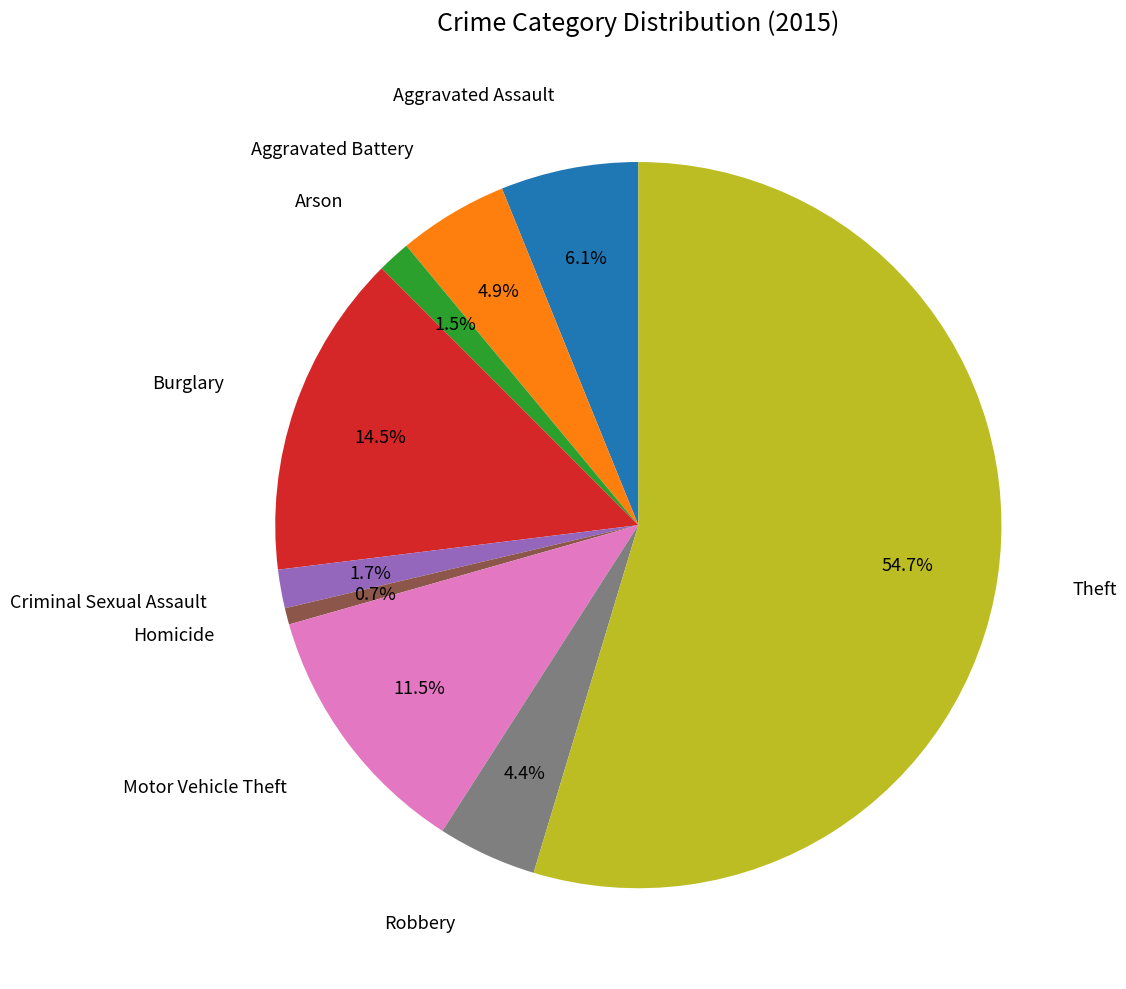

Does any single category account for the majority?

Yes